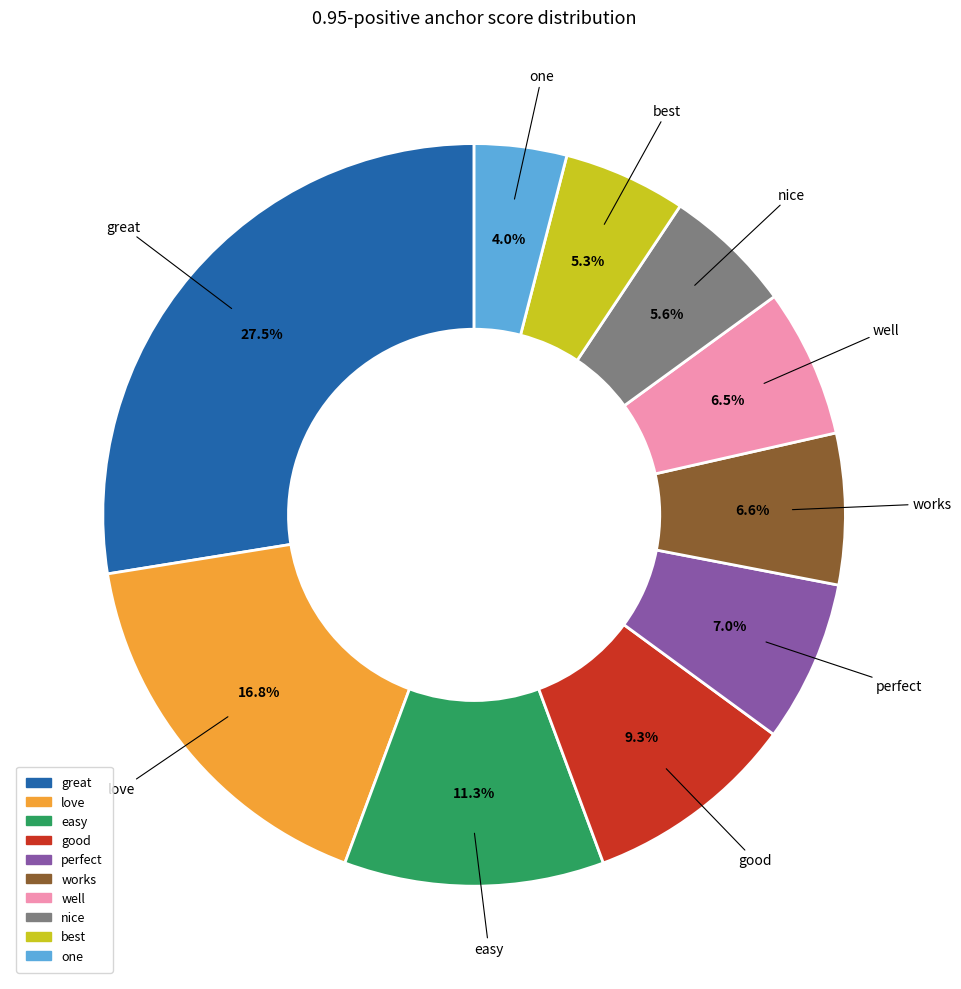

To the nearest percent, what is the difference between the great and good slice percentages?

18%